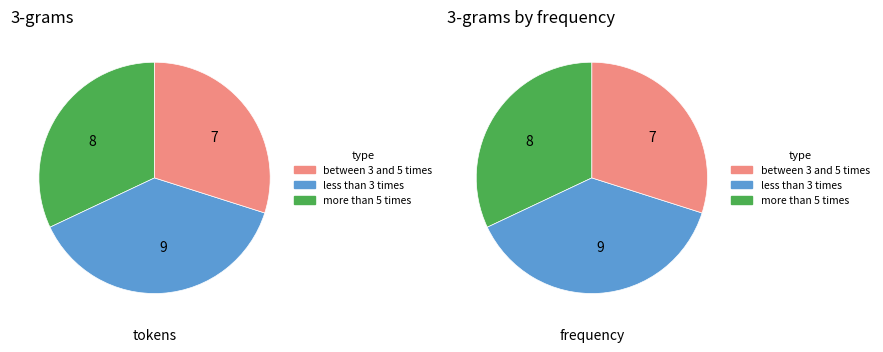

How many segments does this pie chart have?

6